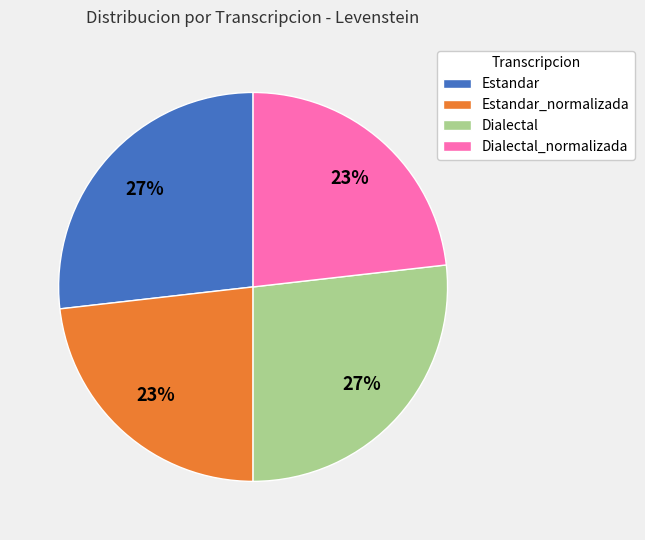

To the nearest percent, what is the difference between the largest and smallest slice percentages?

4%